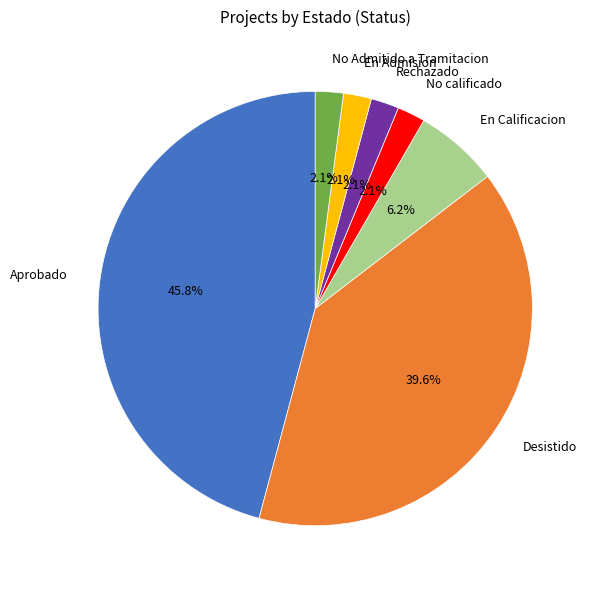

What is the largest slice in the pie chart?

Aprobado